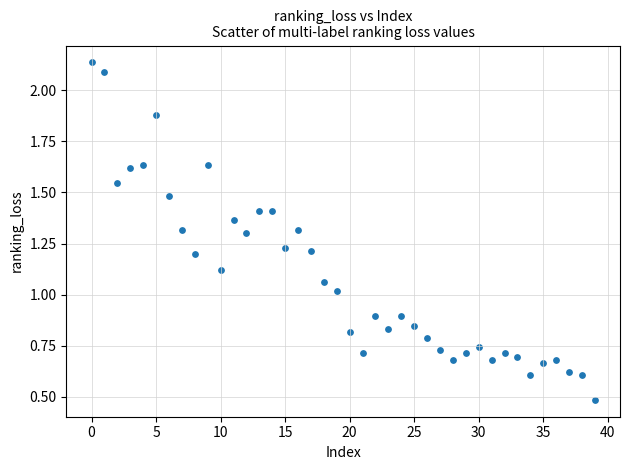

What is the range of Y values (max minus min)?

1.7